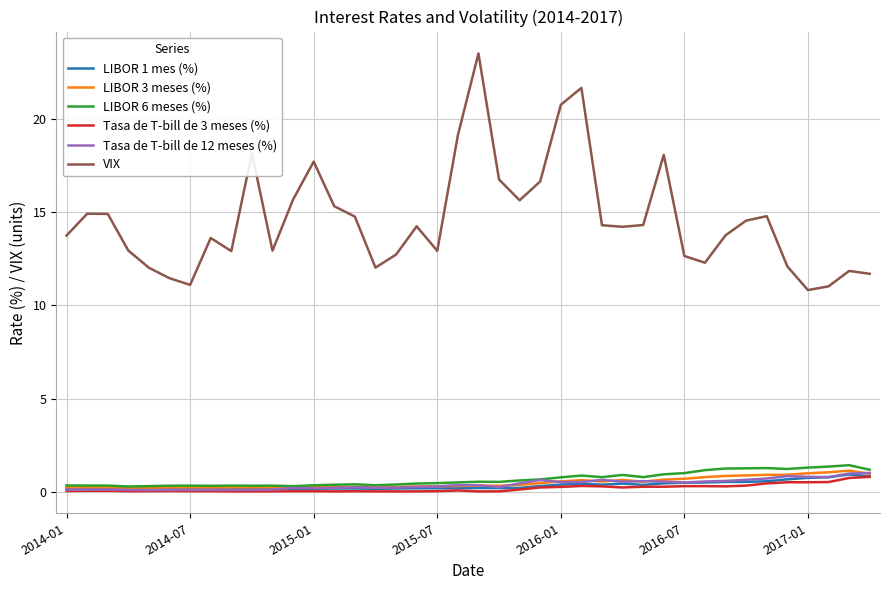

True or false: LIBOR 1 mes (%) and VIX cross at least once.

False